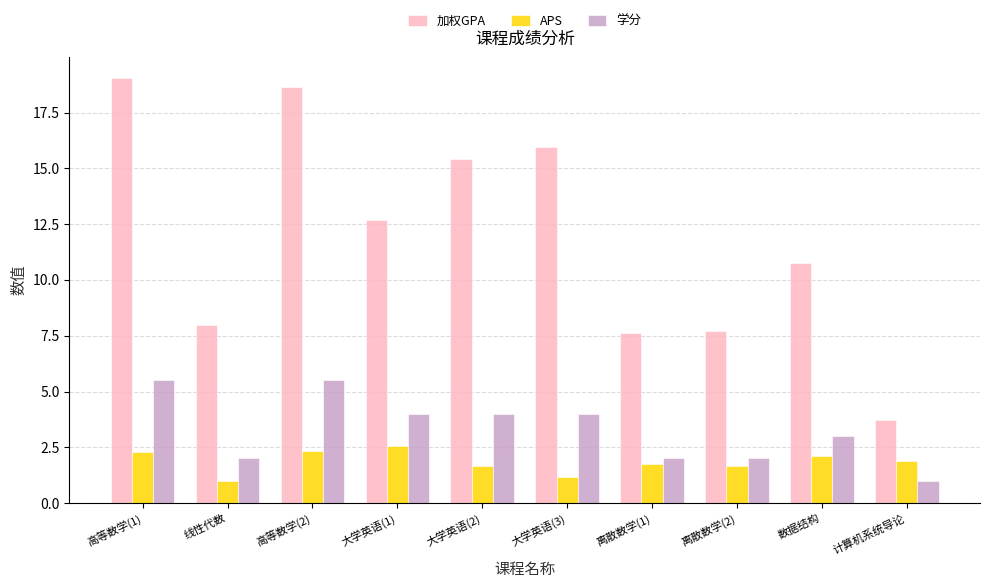

What is the difference between the maximum and minimum values in the APS series?

1.6